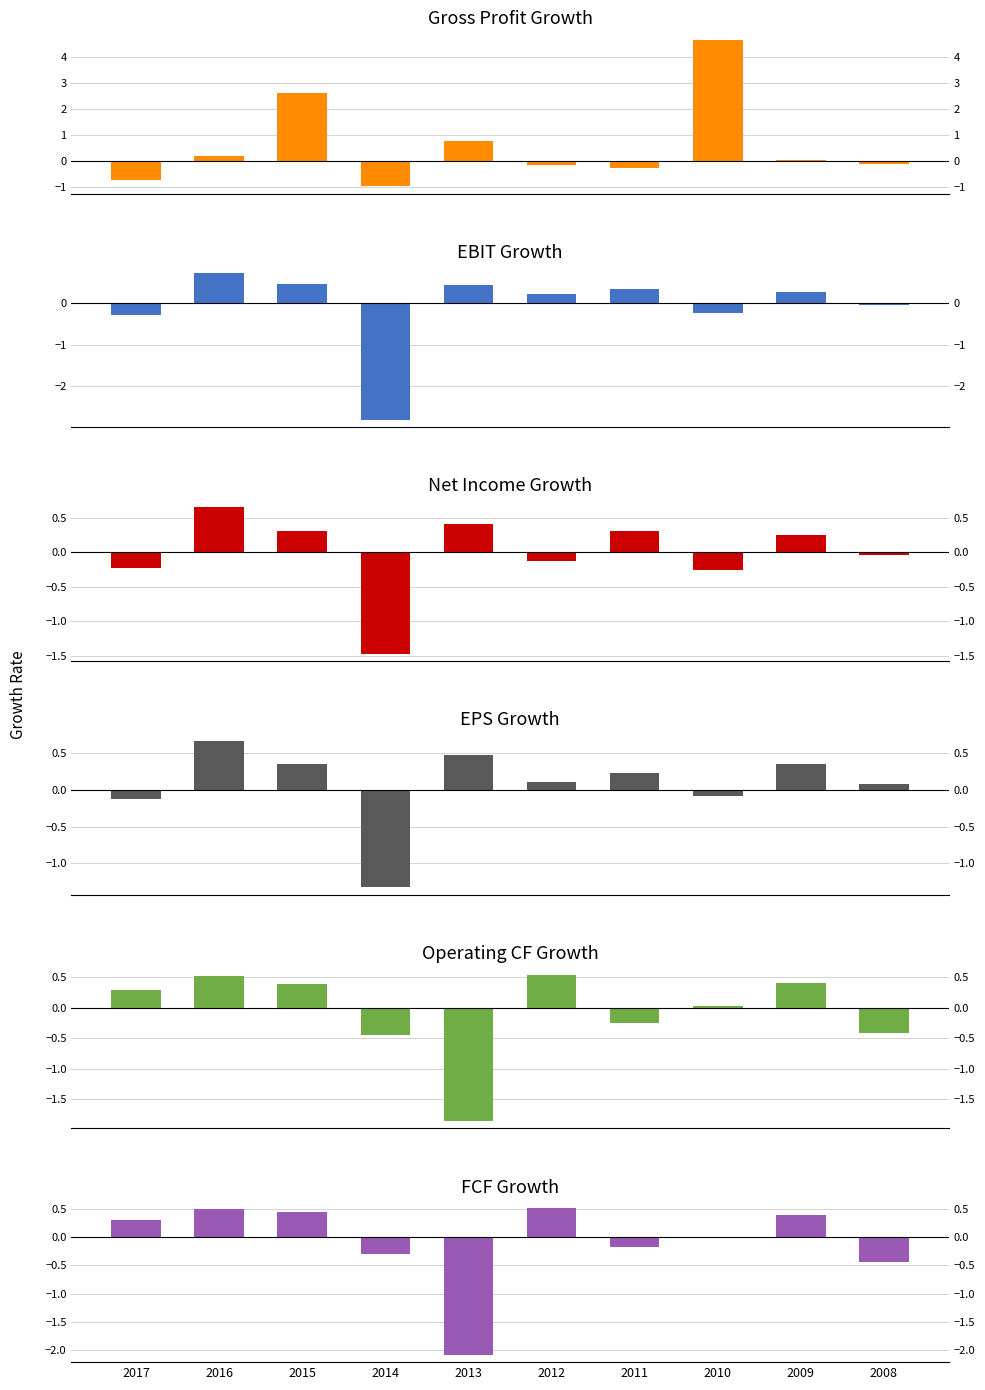

Rank the categories by Operating CF Growth value from lowest to highest.

2013, 2014, 2008, 2011, 2010, 2017, 2015, 2009, 2016, 2012